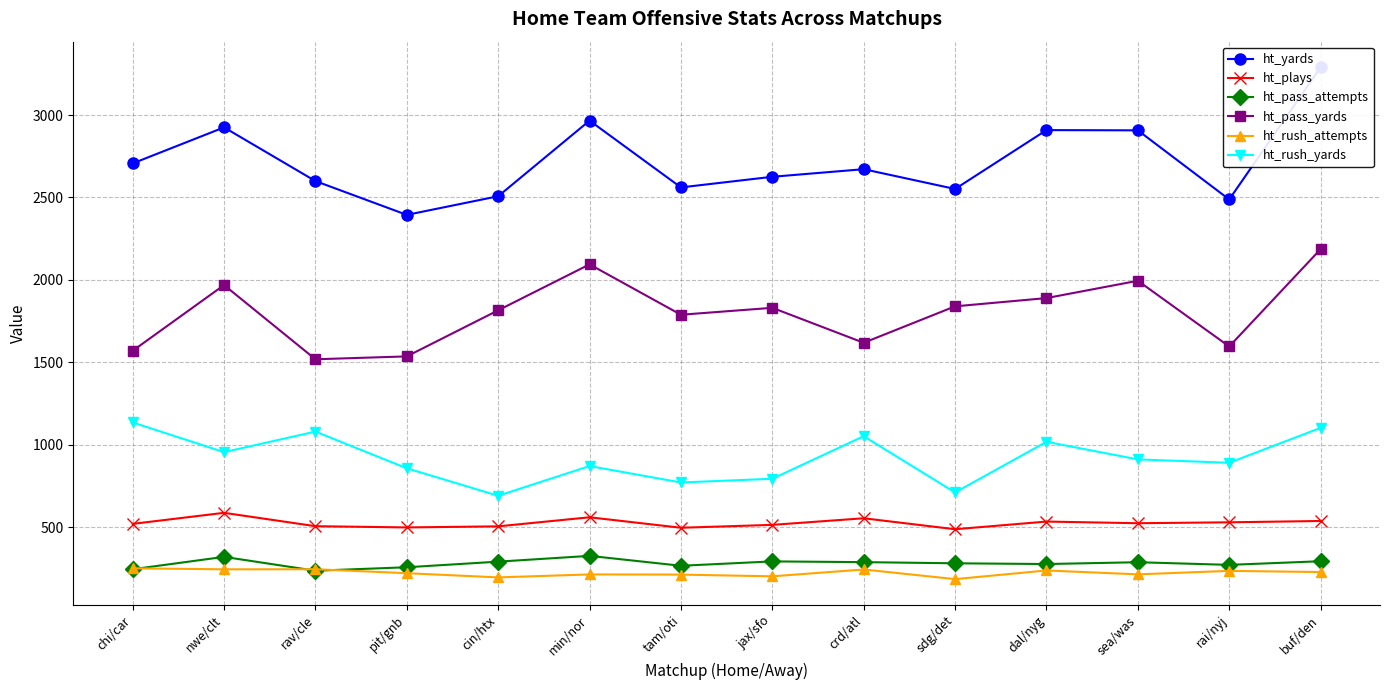

At cin/htx, list the series in order from smallest to largest.

ht_rush_attempts, ht_pass_attempts, ht_plays, ht_rush_yards, ht_pass_yards, ht_yards